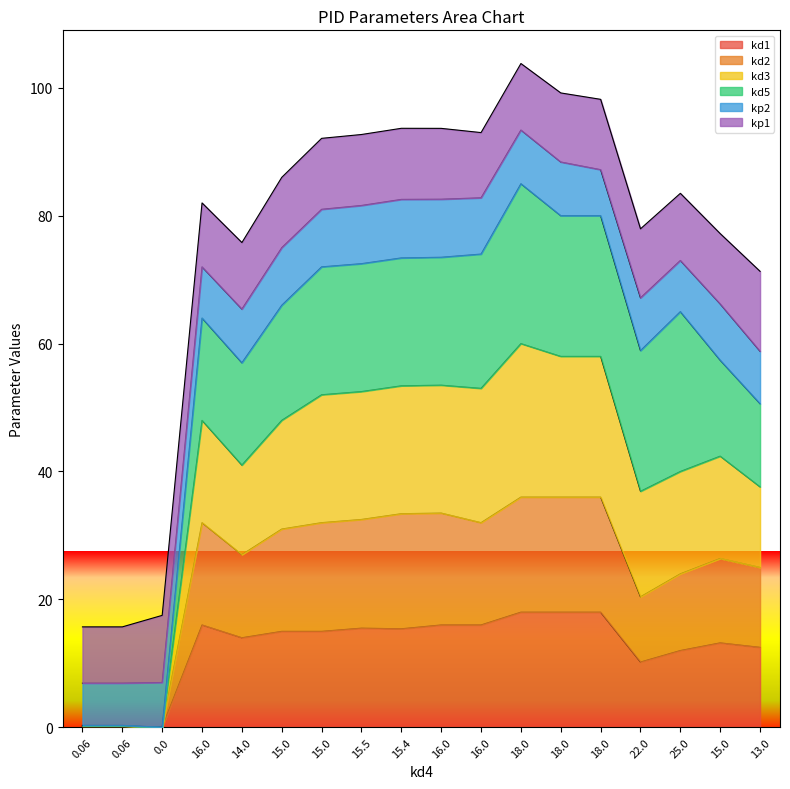

What is the difference between the second highest and second lowest values in the kd1 series?

17.9